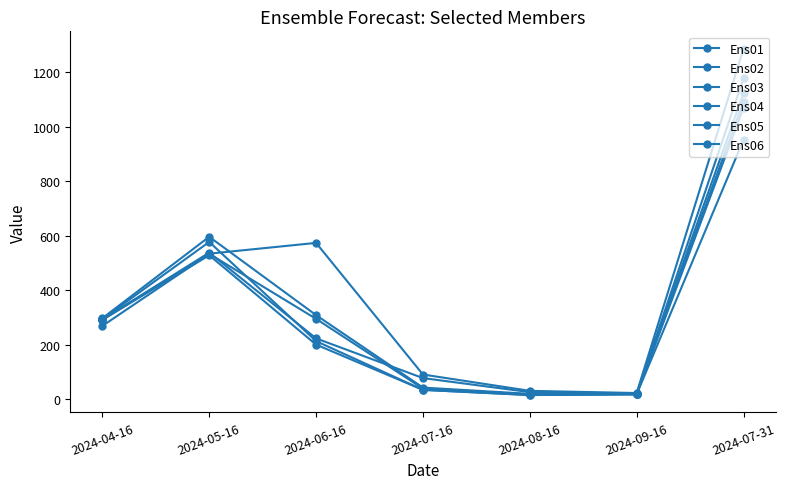

What is the difference between the Ens06 values at 2024-04-16 and 2024-08-16?

251.2